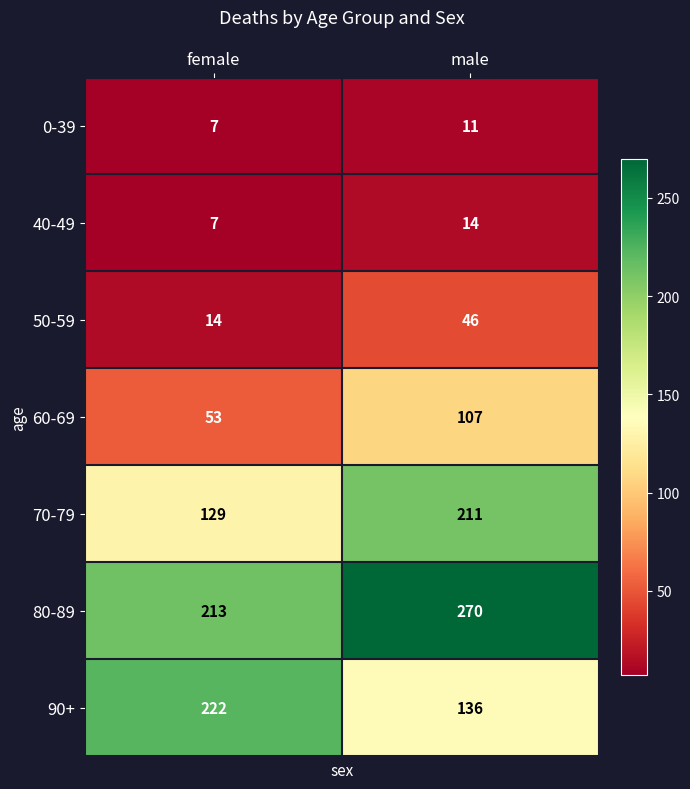

List the labels in order of 40-49 value, largest first.

male, female